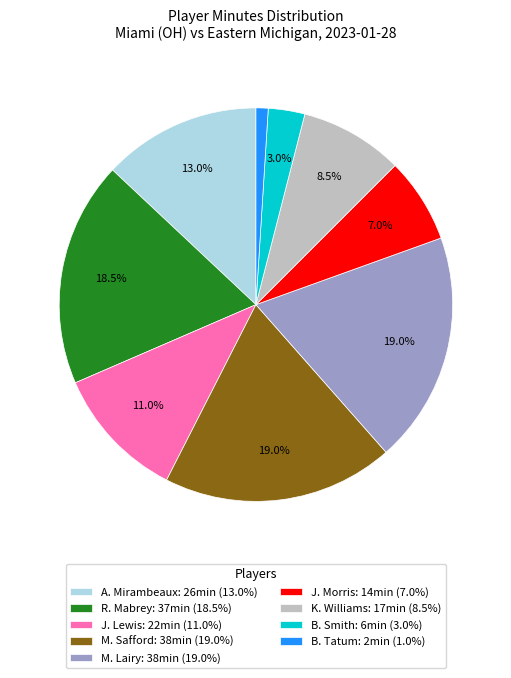

To the nearest percent, what is the average slice percentage?

11%